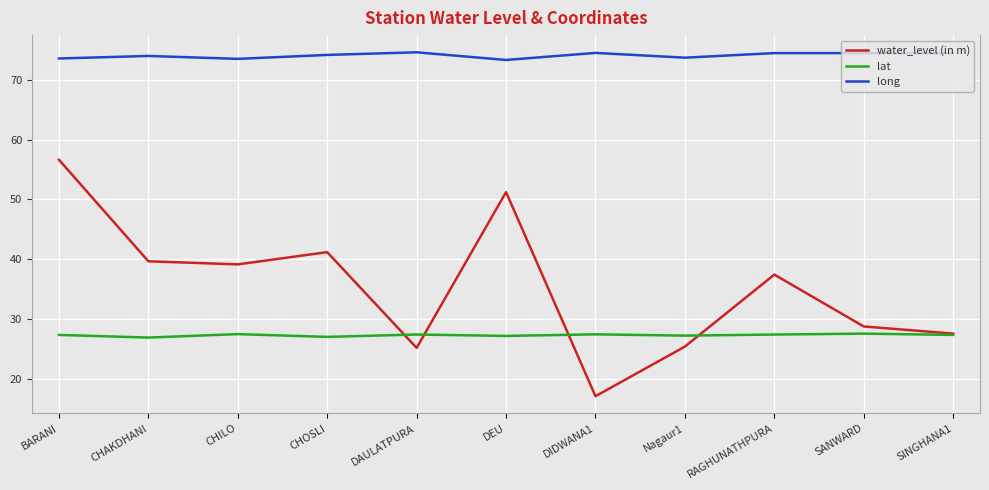

True or false: lat has a value of 12.1 at CHOSLI.

False